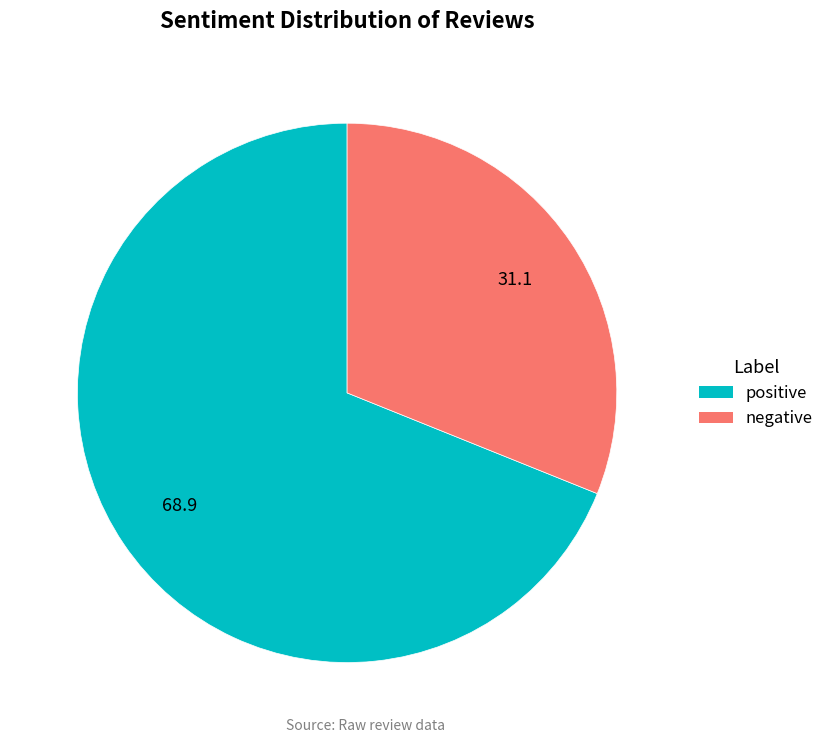

The negative slice represents 40% of the pie. True or false?

False